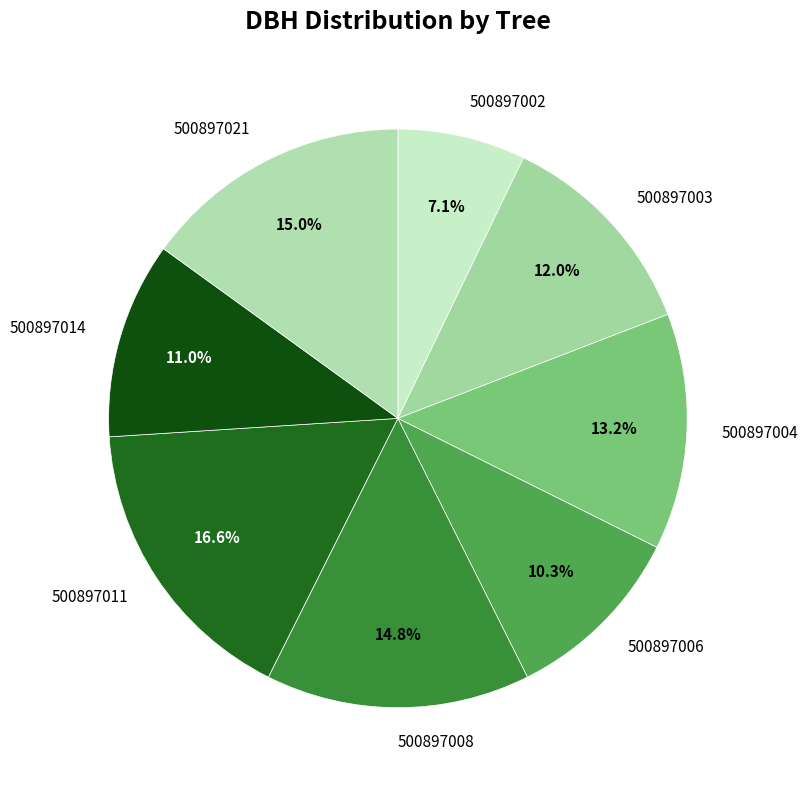

What percentage is the 500897002 slice, to the nearest percent?

7%